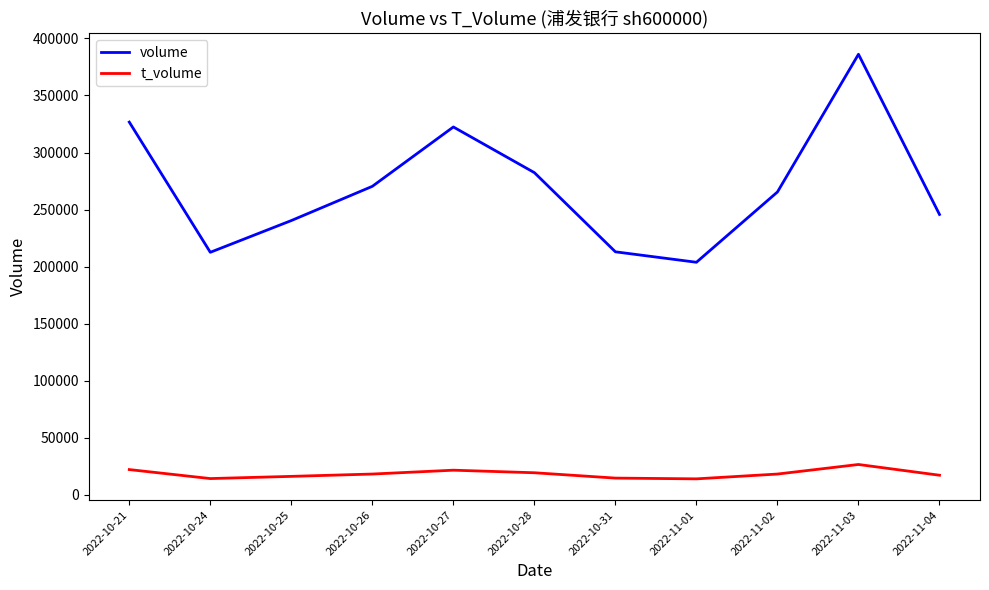

At which label does t_volume first exceed 18127?

2022-10-21